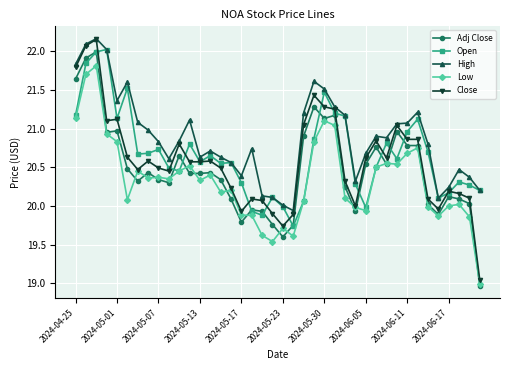

Which series has the largest total across all categories?

High